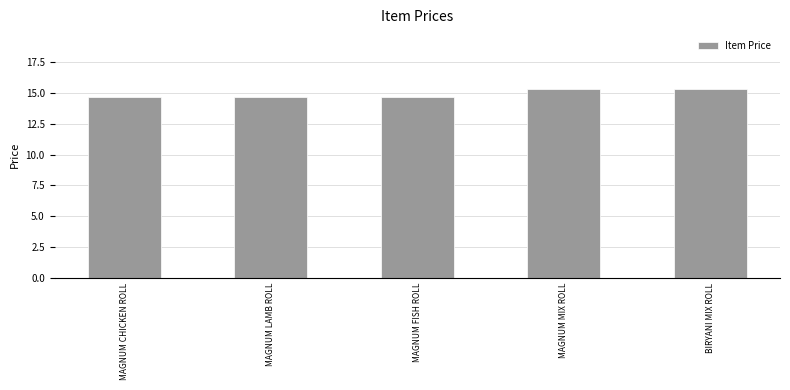

What is the difference between the values at MAGNUM CHICKEN ROLL and BIRYANI MIX ROLL?

0.7